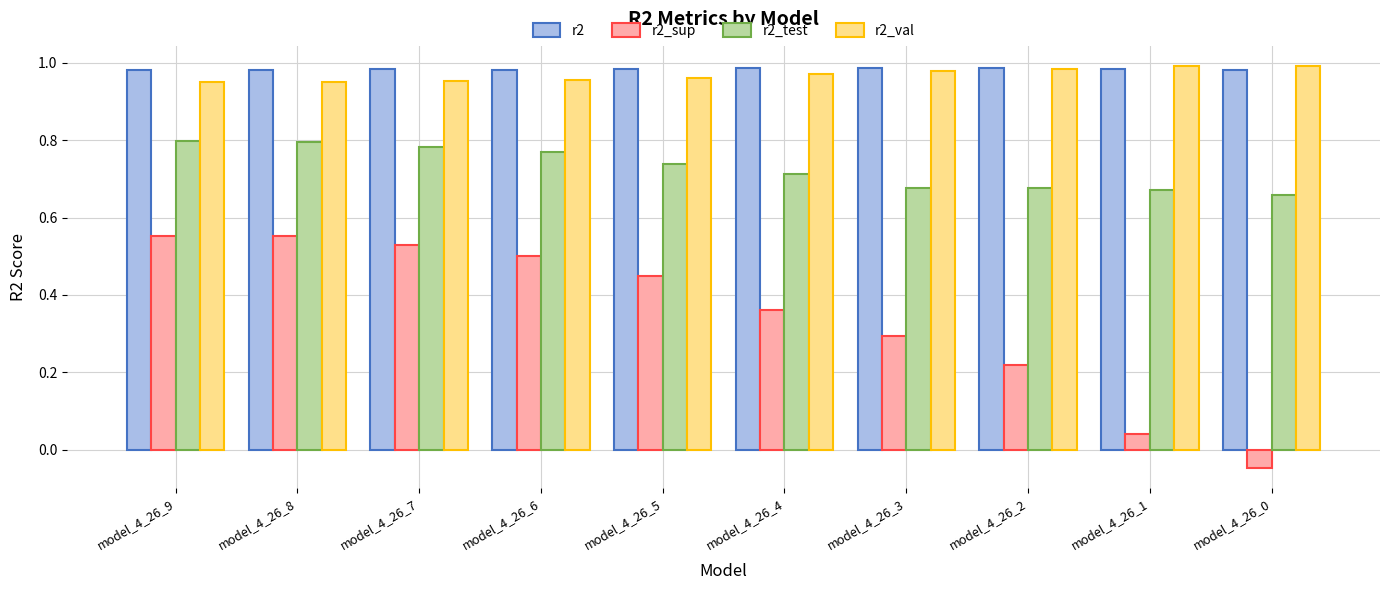

Which series has the largest range (max minus min)?

r2_sup